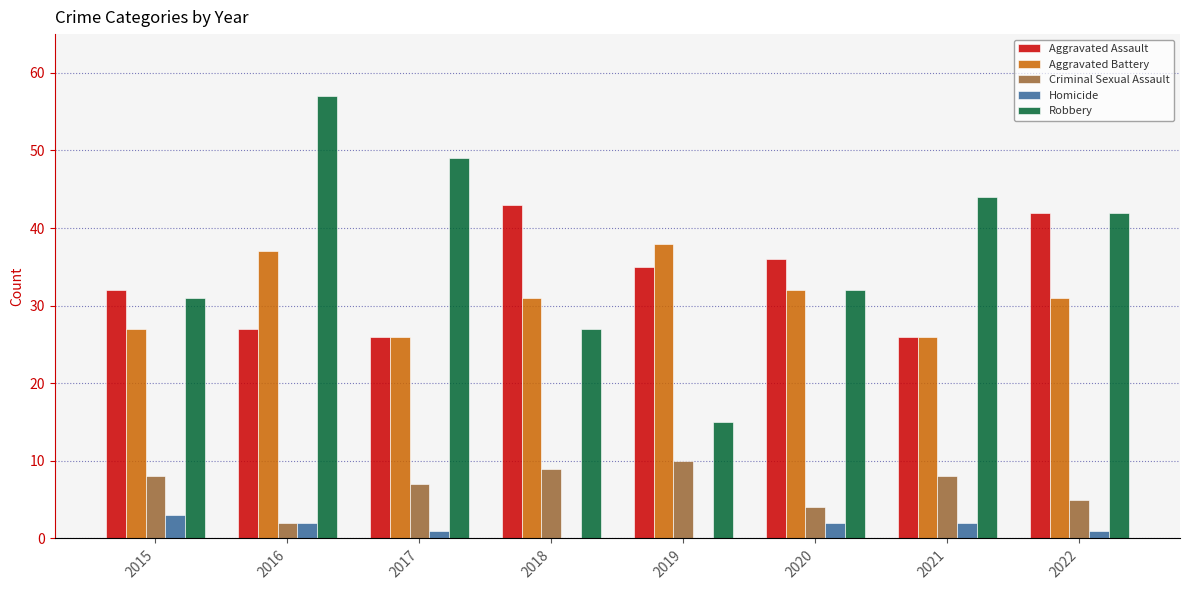

Reading left to right, list all the values displayed in this chart.

Aggravated Assault: 32	27	26	43	35	36	26	42
Aggravated Battery: 27	37	26	31	38	32	26	31
Criminal Sexual Assault: 8	2	7	9	10	4	8	5
Homicide: 3	2	1	0	0	2	2	1
Robbery: 31	57	49	27	15	32	44	42